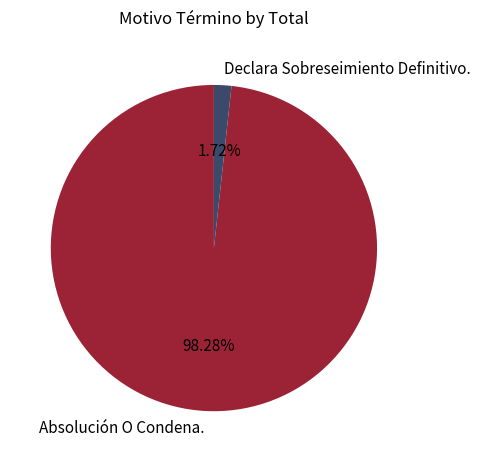

What percentage is the Absolución O Condena. slice, to the nearest percent?

98%